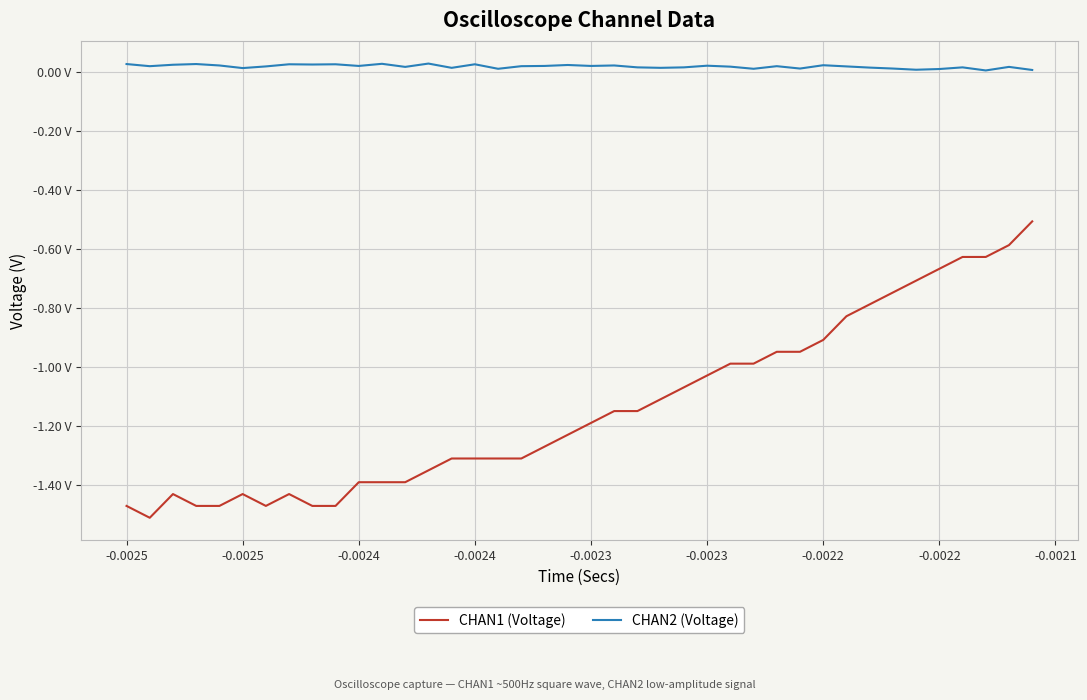

Reading left to right, list all the values displayed in this chart.

CHAN1 (Voltage): -1.5	-1.5	-1.4	-1.5	-1.5	-1.4	-1.5	-1.4	-1.5	-1.5	-1.4	-1.4	-1.4	-1.3	-1.3	-1.3	-1.3	-1.3	-1.3	-1.2	-1.2	-1.1	-1.1	-1.1	-1.1	-1.0	-1.0	-1.0	-0.9	-0.9	-0.9	-0.8	-0.8	-0.7	-0.7	-0.7	-0.6	-0.6	-0.6	-0.5
CHAN2 (Voltage): 0.0	0.0	0.0	0.0	0.0	0.0	0.0	0.0	0.0	0.0	0.0	0.0	0.0	0.0	0.0	0.0	0.0	0.0	0.0	0.0	0.0	0.0	0.0	0.0	0.0	0.0	0.0	0.0	0.0	0.0	0.0	0.0	0.0	0.0	0.0	0.0	0.0	0.0	0.0	0.0